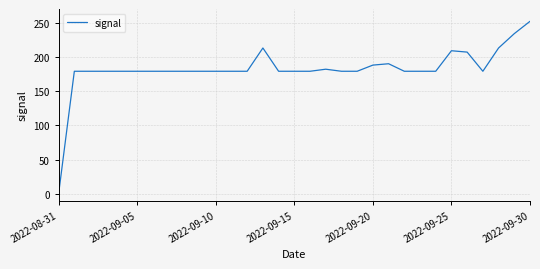

What is the greatest value displayed?

252